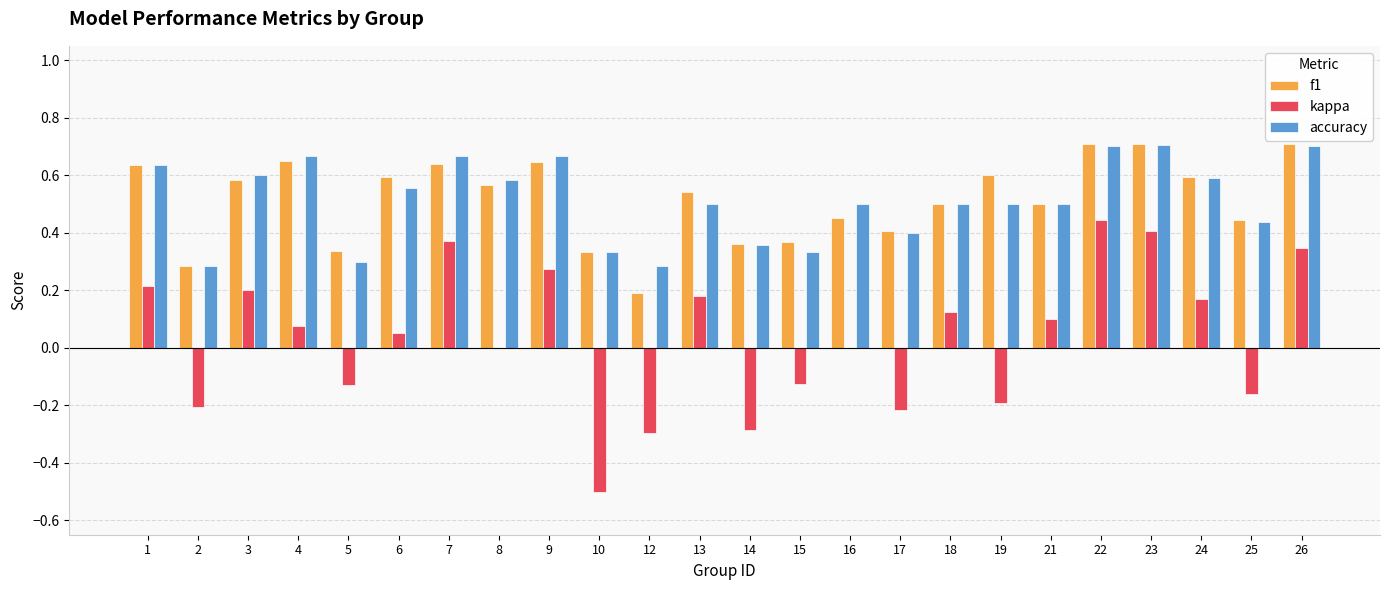

Which series changed the most between 16 and 26?

kappa